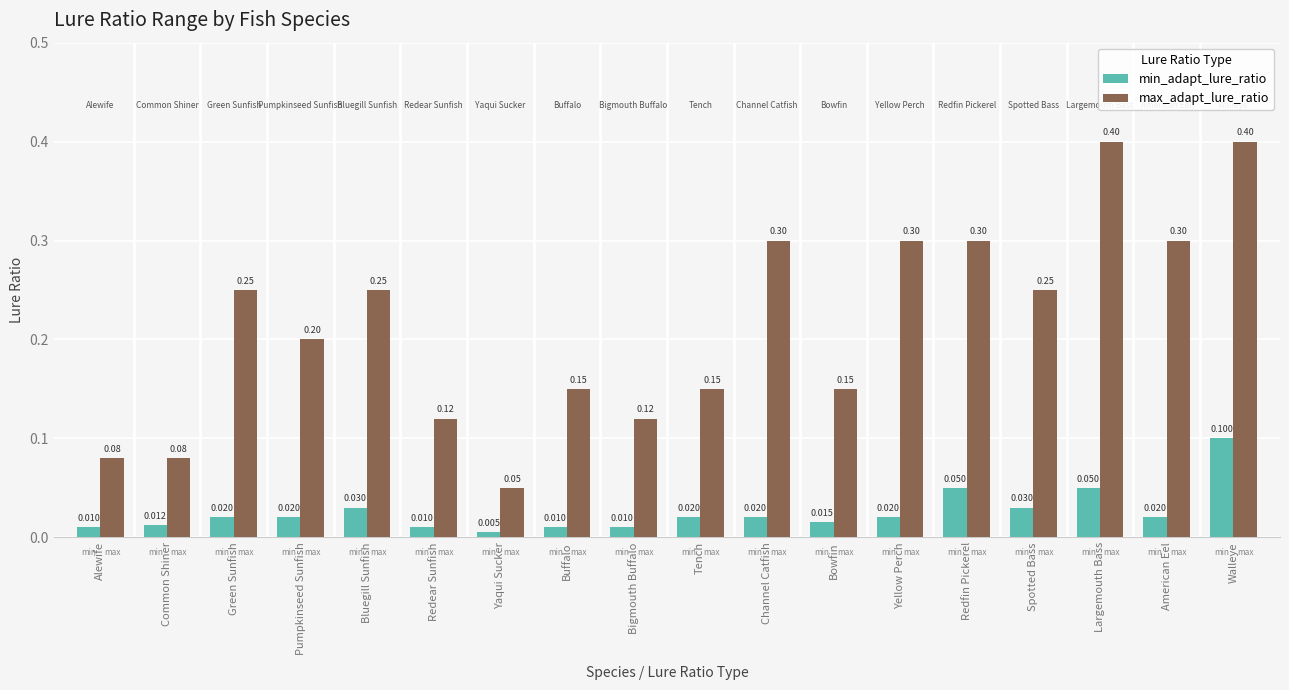

Which series changed the most between Tench and American Eel?

max_adapt_lure_ratio